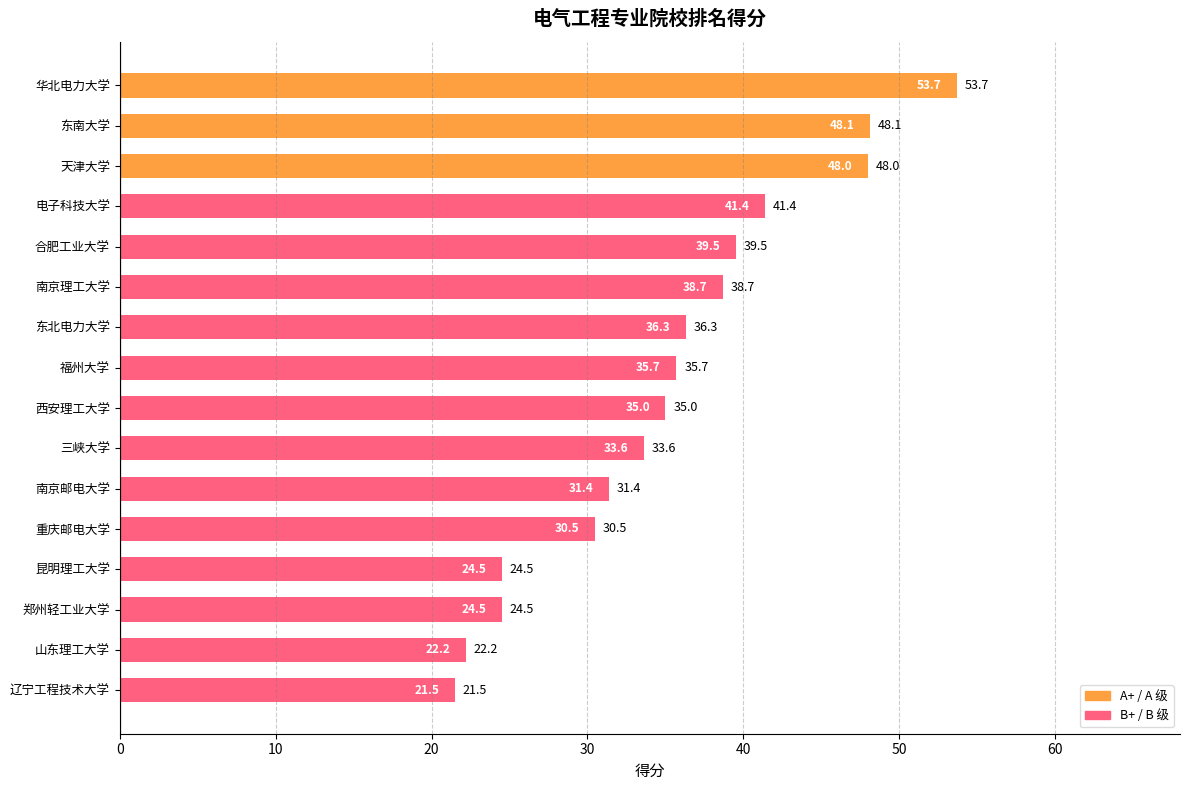

Approximately how many times larger is the value at 东北电力大学 compared to 山东理工大学?

1.6